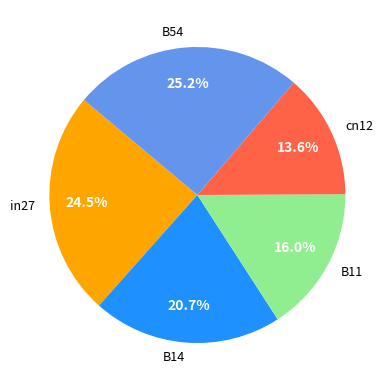

Combined, what portion of the pie is B14 and B11?

36.7%